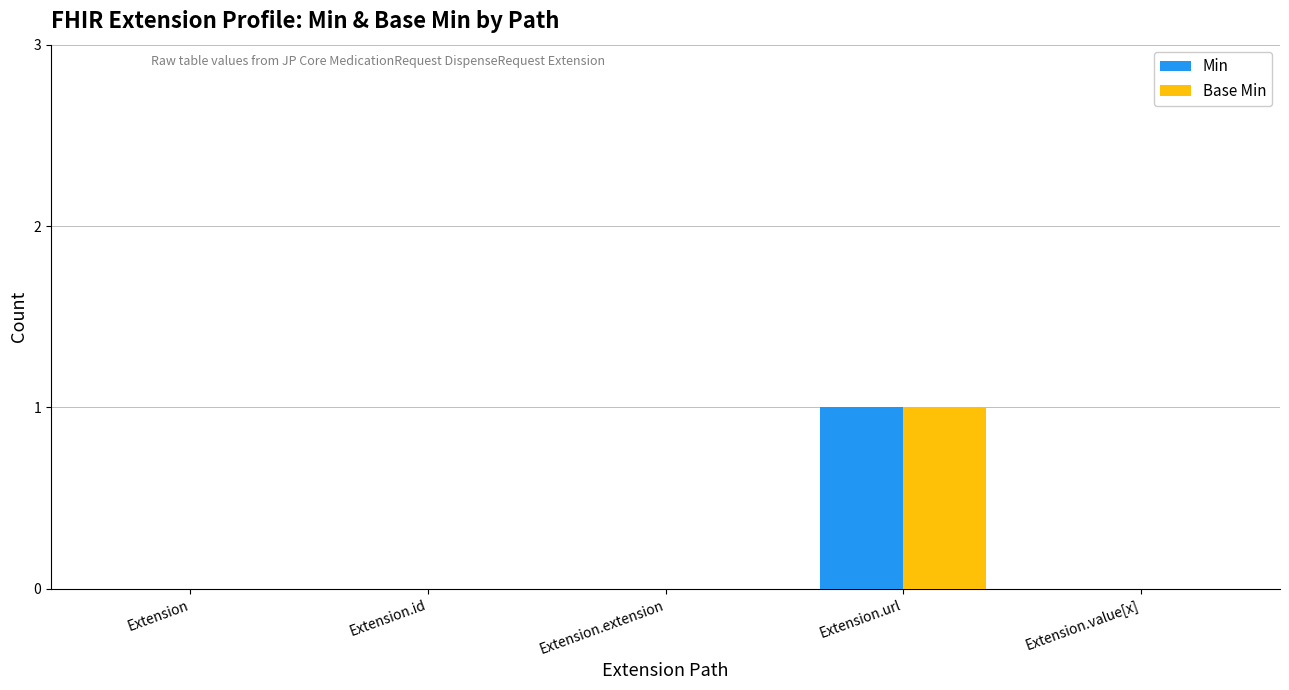

The Min series shows 1 at Extension.url. True or false?

True